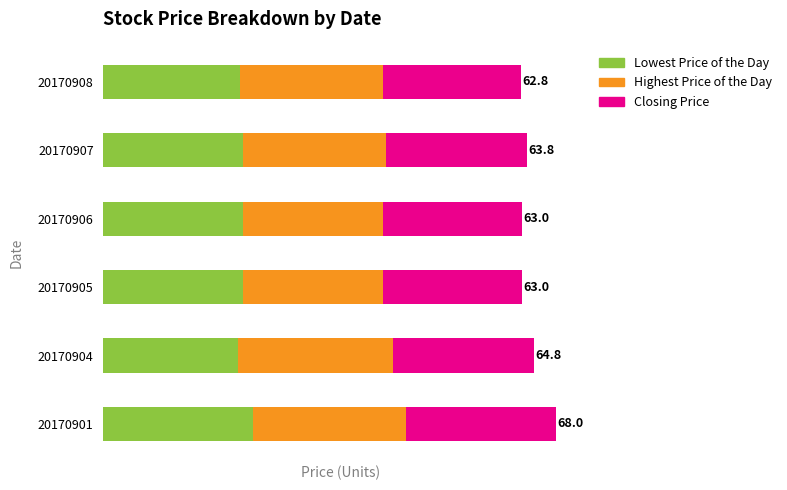

Which series has the largest total across all categories?

Highest Price of the Day